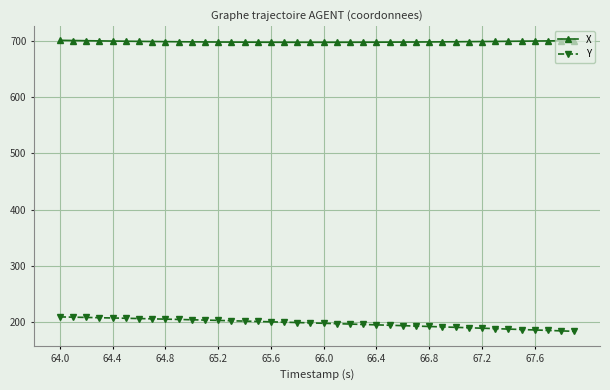

What is the smallest value displayed?

183.6